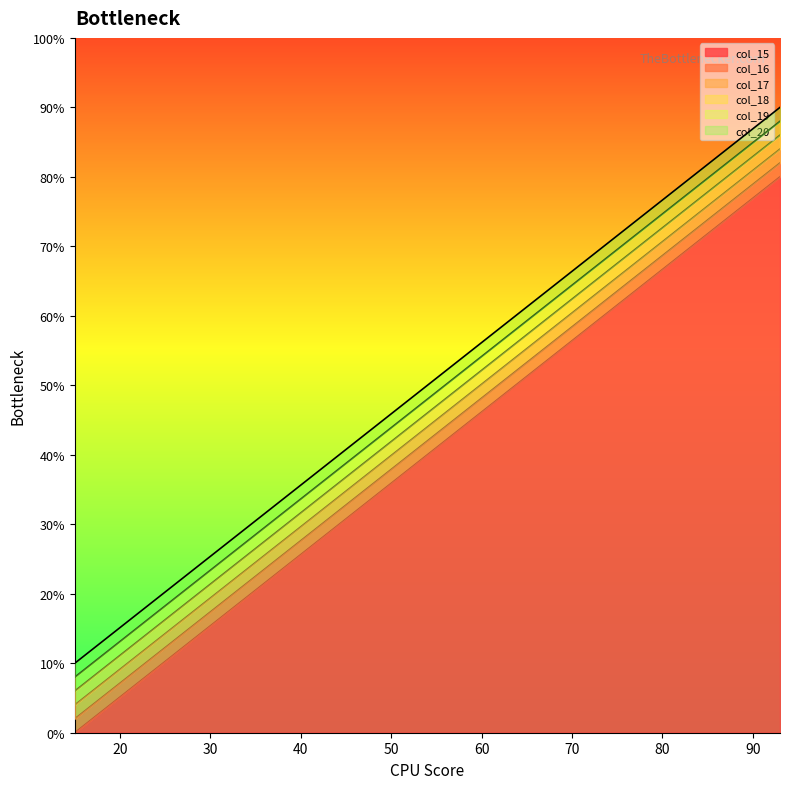

How many lines are shown in the chart?

6